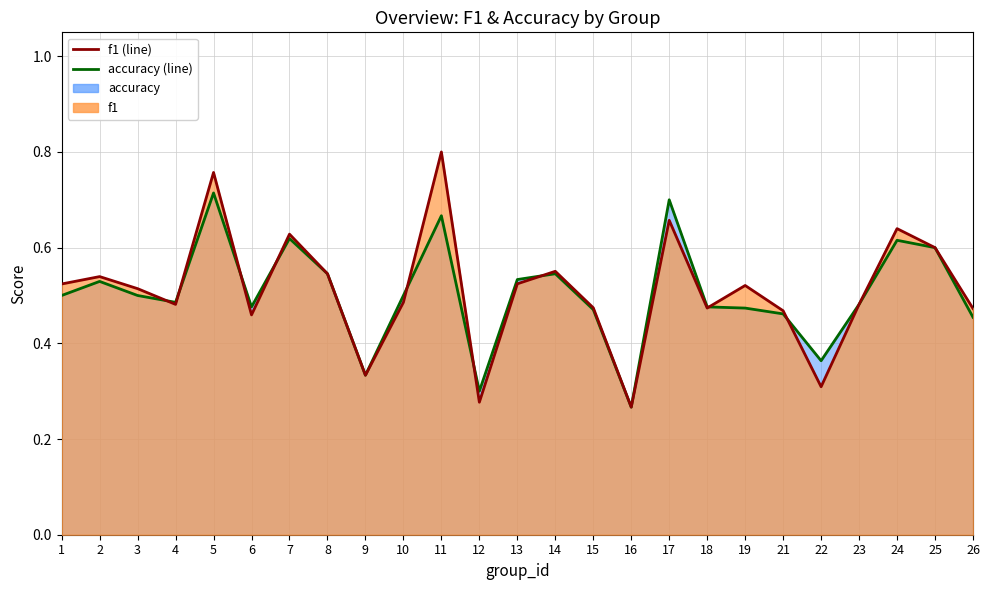

What is the sum of all accuracy (line) values?

12.6